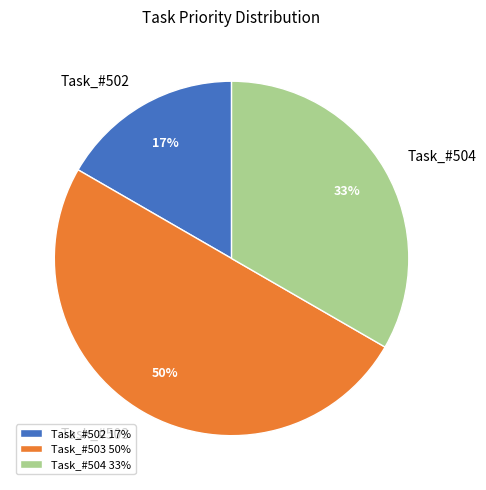

Is the sum of Task_#503 and Task_#504 greater than half?

Yes